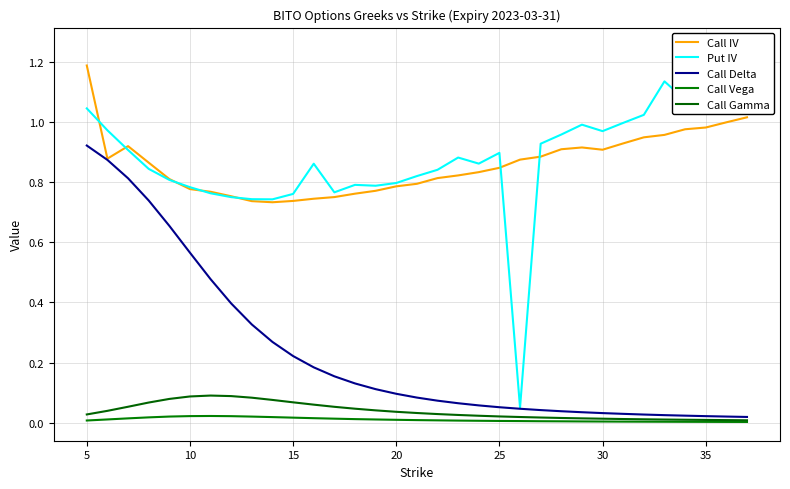

True or false: Call Delta and Call Vega cross at least once.

False